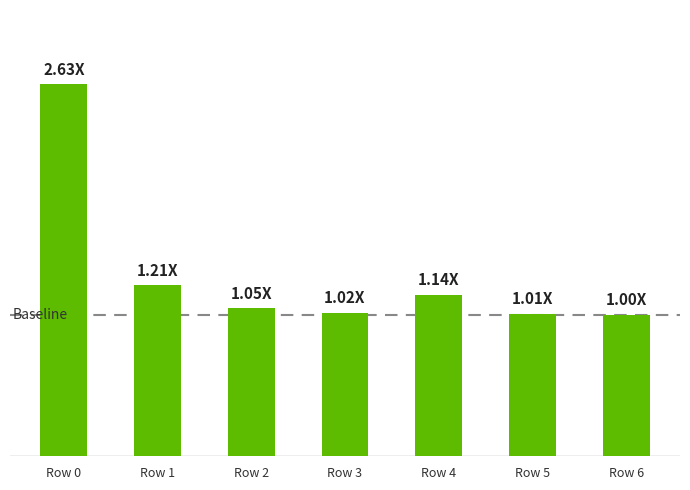

Does the chart contain any negative values?

No